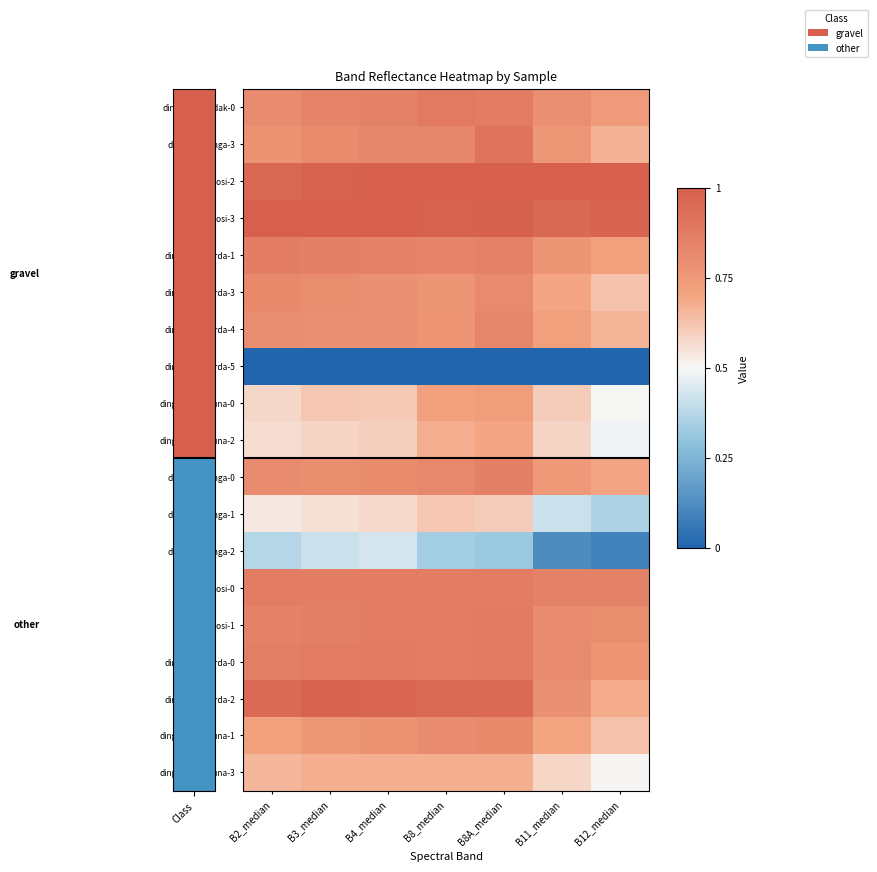

Reading left to right, transcribe all the data shown in this chart.

dingle16-gandak-0: B2_median=0.8	B3_median=0.8	B4_median=0.8	B8_median=0.9	B8A_median=0.9	B11_median=0.8	B12_median=0.7
dingle16-ganga-3: B2_median=0.8	B3_median=0.8	B4_median=0.8	B8_median=0.8	B8A_median=0.9	B11_median=0.8	B12_median=0.7
dingle16-kosi-2: B2_median=1.0	B3_median=1.0	B4_median=1.0	B8_median=1.0	B8A_median=1.0	B11_median=1.0	B12_median=1.0
dingle16-kosi-3: B2_median=1.0	B3_median=1.0	B4_median=1.0	B8_median=1.0	B8A_median=1.0	B11_median=1.0	B12_median=1.0
dingle16-sharda-1: B2_median=0.9	B3_median=0.9	B4_median=0.8	B8_median=0.8	B8A_median=0.9	B11_median=0.8	B12_median=0.7
dingle16-sharda-3: B2_median=0.8	B3_median=0.8	B4_median=0.8	B8_median=0.8	B8A_median=0.8	B11_median=0.7	B12_median=0.6
dingle16-sharda-4: B2_median=0.8	B3_median=0.8	B4_median=0.8	B8_median=0.8	B8A_median=0.8	B11_median=0.7	B12_median=0.7
dingle16-sharda-5: B2_median=0.0	B3_median=0.0	B4_median=0.0	B8_median=0.0	B8A_median=0.0	B11_median=0.0	B12_median=0.0
dingle16-yamuna-0: B2_median=0.6	B3_median=0.6	B4_median=0.6	B8_median=0.7	B8A_median=0.7	B11_median=0.6	B12_median=0.5
dingle16-yamuna-2: B2_median=0.6	B3_median=0.6	B4_median=0.6	B8_median=0.7	B8A_median=0.7	B11_median=0.6	B12_median=0.5
dingle16-ganga-0: B2_median=0.8	B3_median=0.8	B4_median=0.8	B8_median=0.8	B8A_median=0.9	B11_median=0.7	B12_median=0.7
dingle16-ganga-1: B2_median=0.5	B3_median=0.6	B4_median=0.6	B8_median=0.6	B8A_median=0.6	B11_median=0.4	B12_median=0.4
dingle16-ganga-2: B2_median=0.4	B3_median=0.4	B4_median=0.4	B8_median=0.3	B8A_median=0.3	B11_median=0.1	B12_median=0.1
dingle16-kosi-0: B2_median=0.9	B3_median=0.9	B4_median=0.9	B8_median=0.9	B8A_median=0.9	B11_median=0.9	B12_median=0.8
dingle16-kosi-1: B2_median=0.8	B3_median=0.9	B4_median=0.9	B8_median=0.9	B8A_median=0.9	B11_median=0.8	B12_median=0.8
dingle16-sharda-0: B2_median=0.9	B3_median=0.9	B4_median=0.9	B8_median=0.9	B8A_median=0.9	B11_median=0.8	B12_median=0.8
dingle16-sharda-2: B2_median=1.0	B3_median=1.0	B4_median=1.0	B8_median=1.0	B8A_median=1.0	B11_median=0.8	B12_median=0.7
dingle16-yamuna-1: B2_median=0.7	B3_median=0.8	B4_median=0.8	B8_median=0.8	B8A_median=0.8	B11_median=0.7	B12_median=0.6
dingle16-yamuna-3: B2_median=0.7	B3_median=0.7	B4_median=0.7	B8_median=0.7	B8A_median=0.7	B11_median=0.6	B12_median=0.5